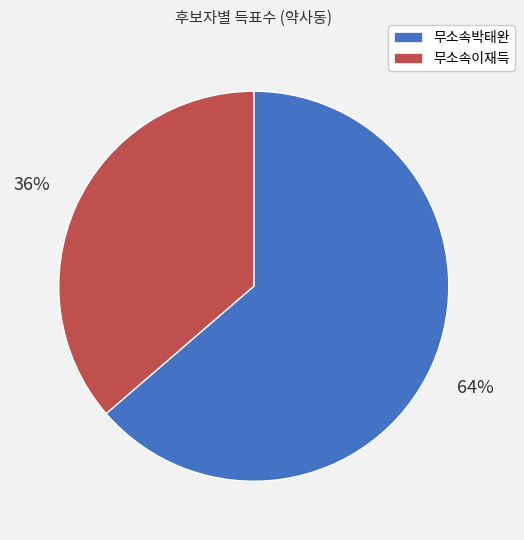

Count the number of slices in the pie.

2